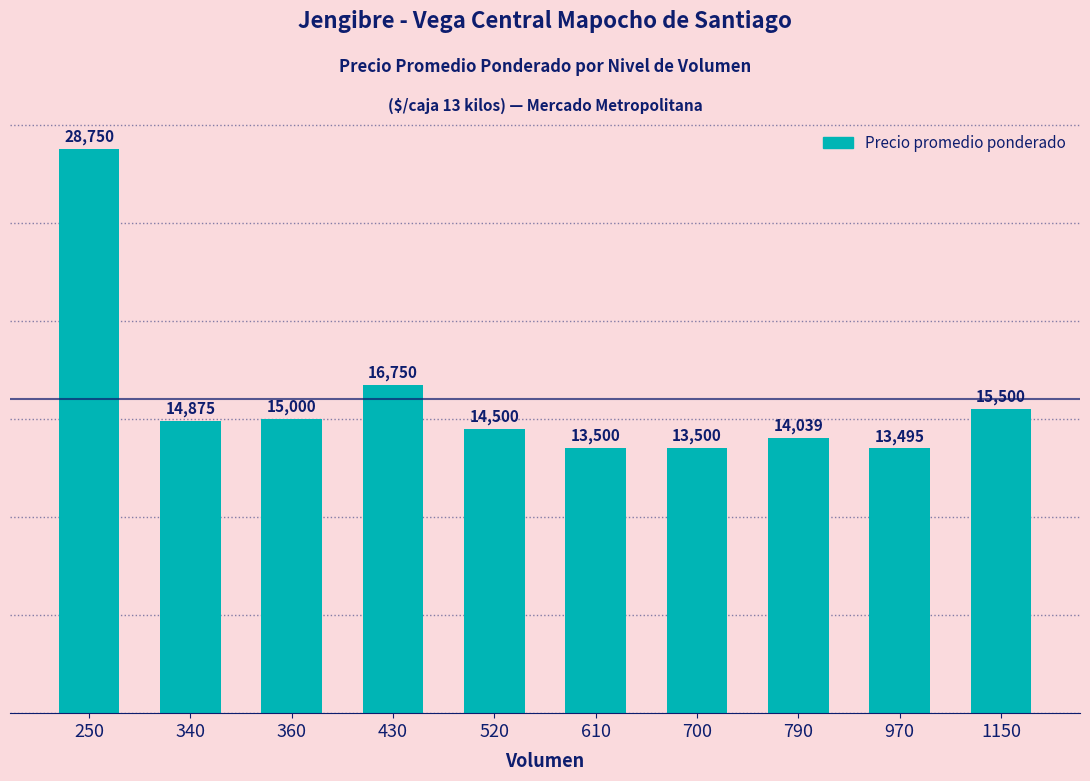

The value at 610 is 13500. True or false?

True